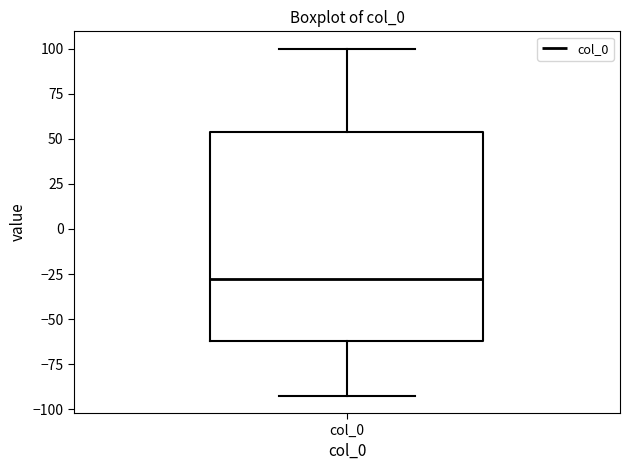

Where does the median line of the box for col_0 sit on the y-axis? The values are not printed on the chart, so give them approximately, as read against the axis.

-30